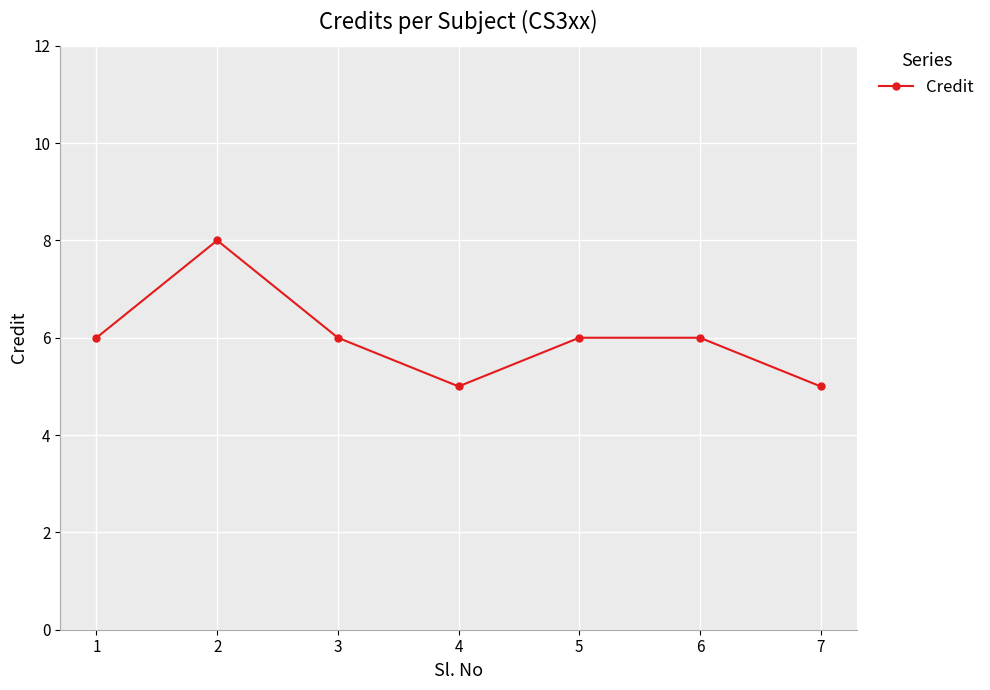

True or false: the data shows 5 at 4.

True